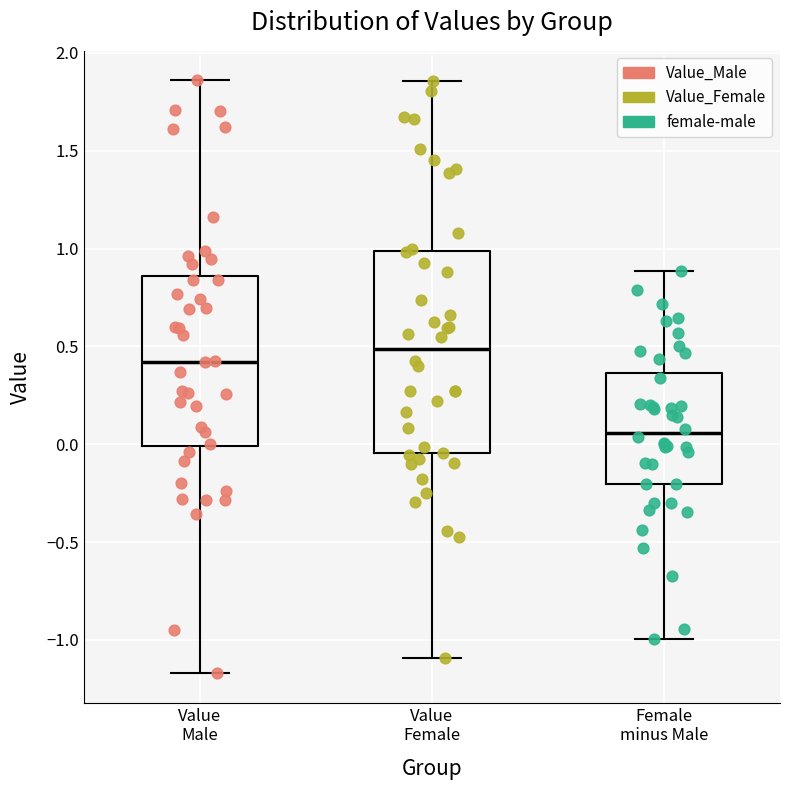

Reading left to right, transcribe this box plot: for each box, give where its median line is, the range the box spans, and where its two whiskers end, as read against the y-axis. The values are not printed on the chart, so give them approximately, as read against the axis.

Value Male: median 0.40, box 0.00 to 0.85, whiskers -1.15 to 1.85
Value Female: median 0.50, box -0.05 to 1.00, whiskers -1.10 to 1.85
Female minus Male: median 0.05, box -0.20 to 0.35, whiskers -1.00 to 0.90